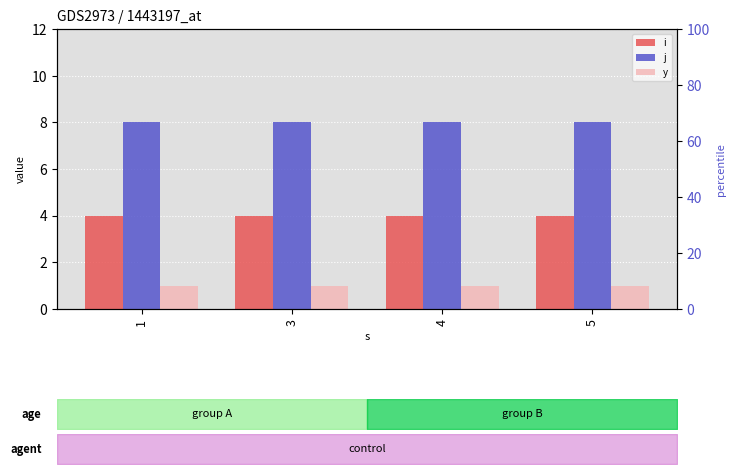

What are all the series names shown in the legend?

i, j, y